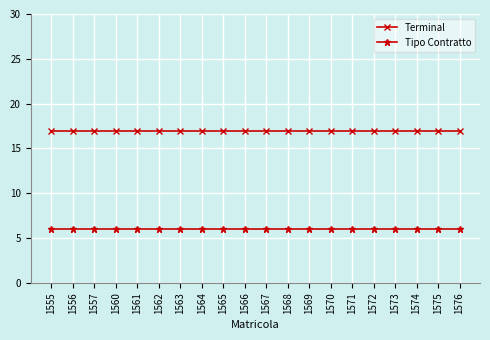

How many lines are shown in the chart?

2